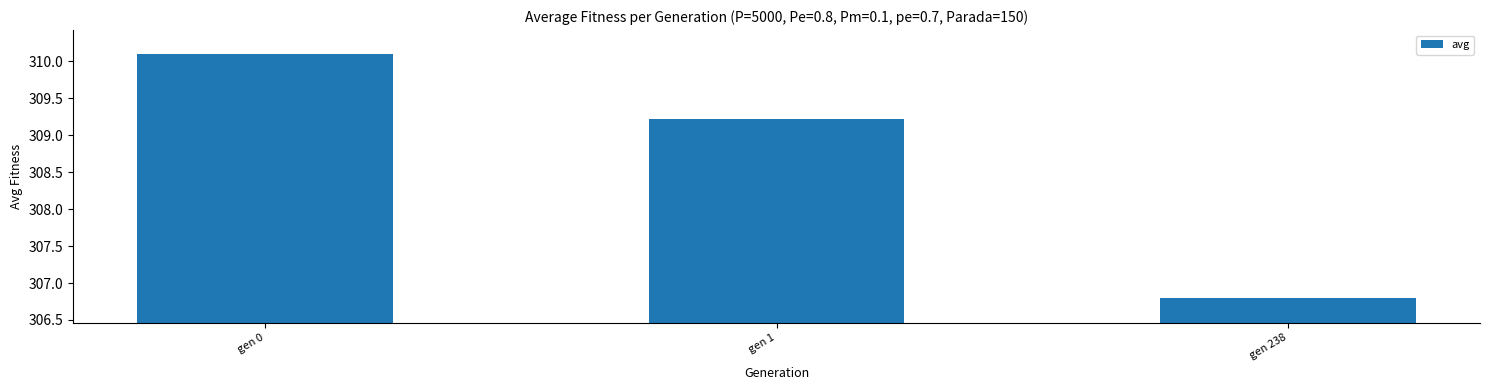

What is the minimum value shown in the chart?

306.8